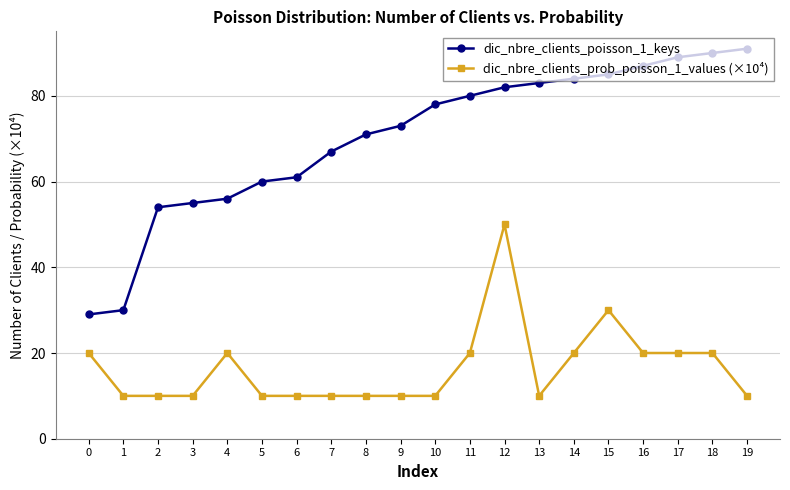

At how many categories does at least one series exceed 51?

18